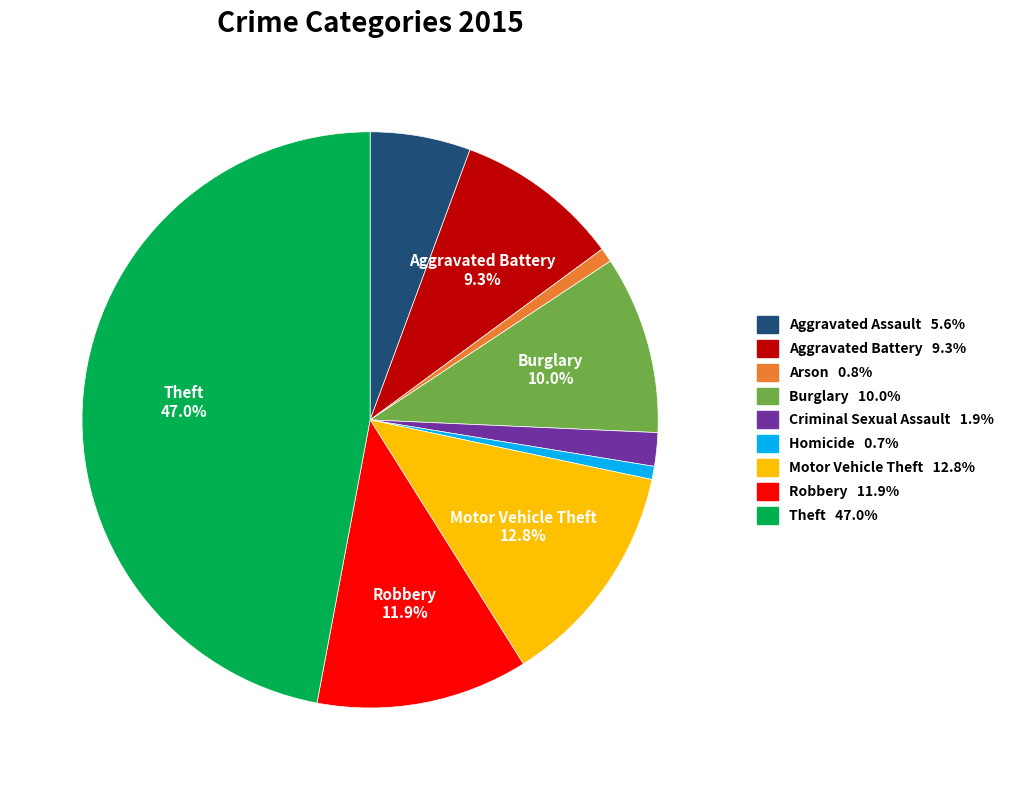

The Motor Vehicle Theft slice represents 3% of the pie. True or false?

False